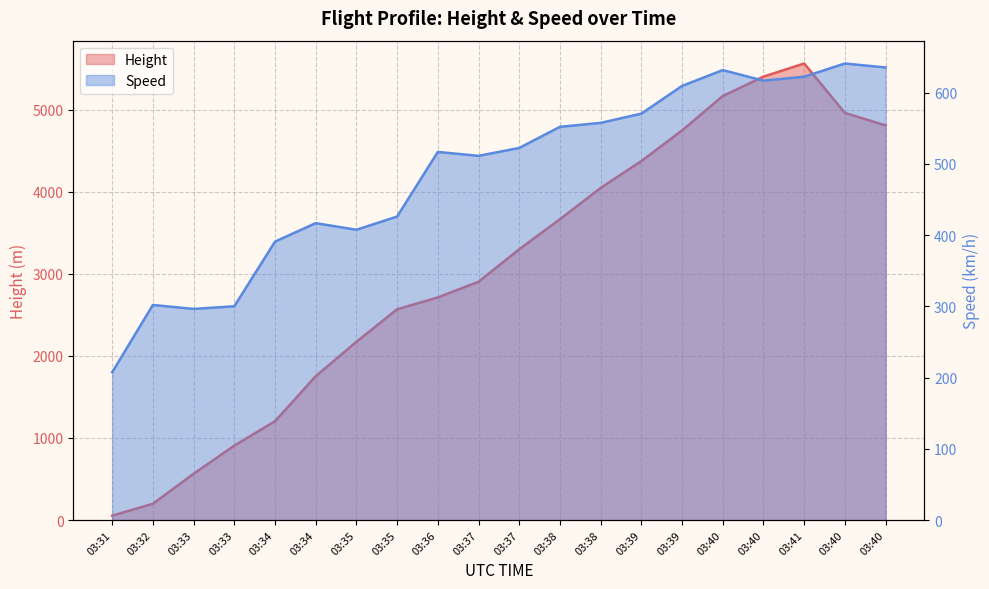

How many lines are shown in the chart?

2